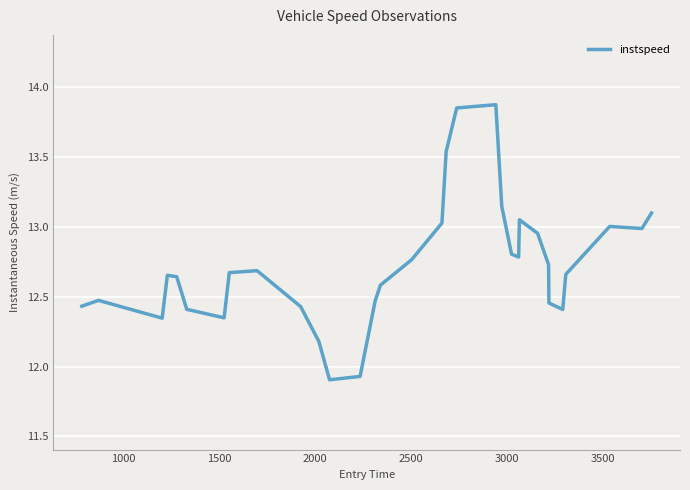

What is the minimum value shown in the chart?

11.9